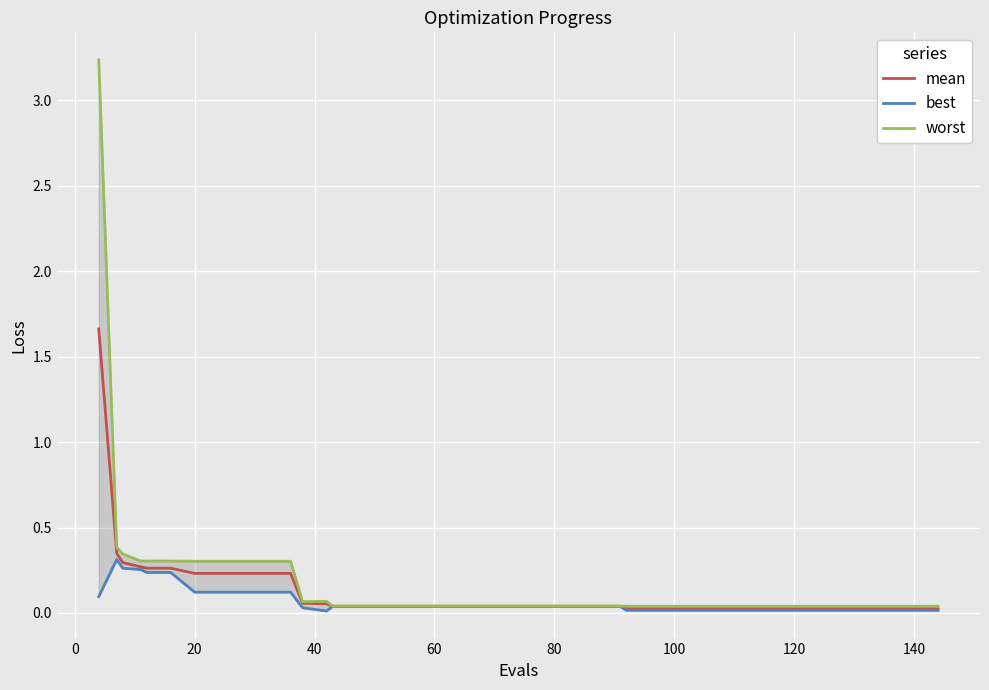

Which series has the largest range (max minus min)?

worst